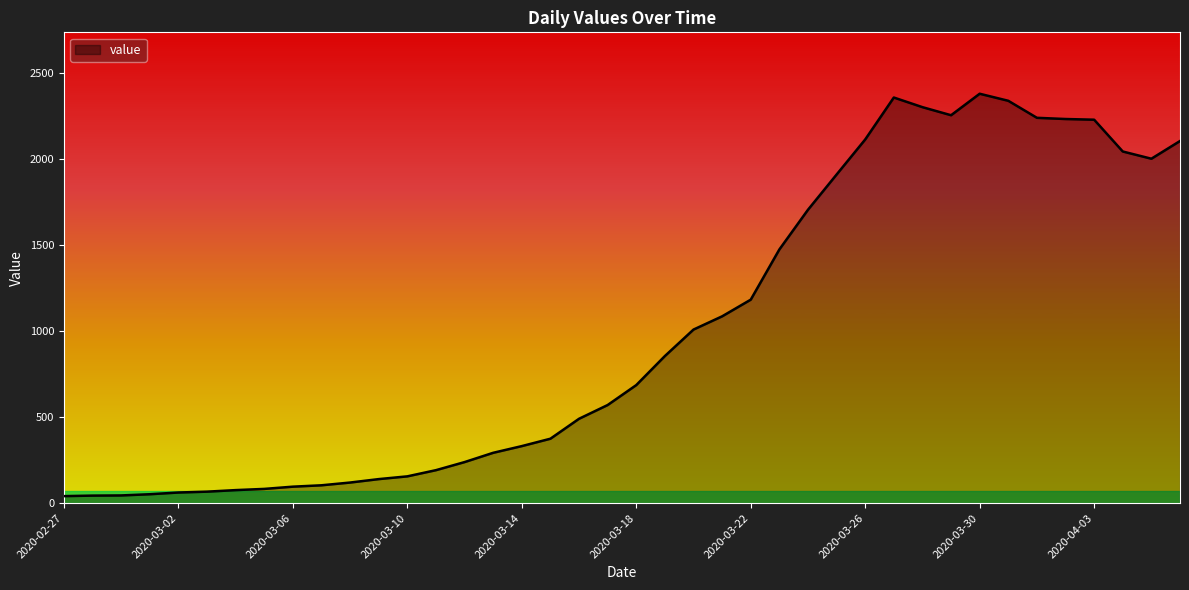

What is the greatest value displayed?

2382